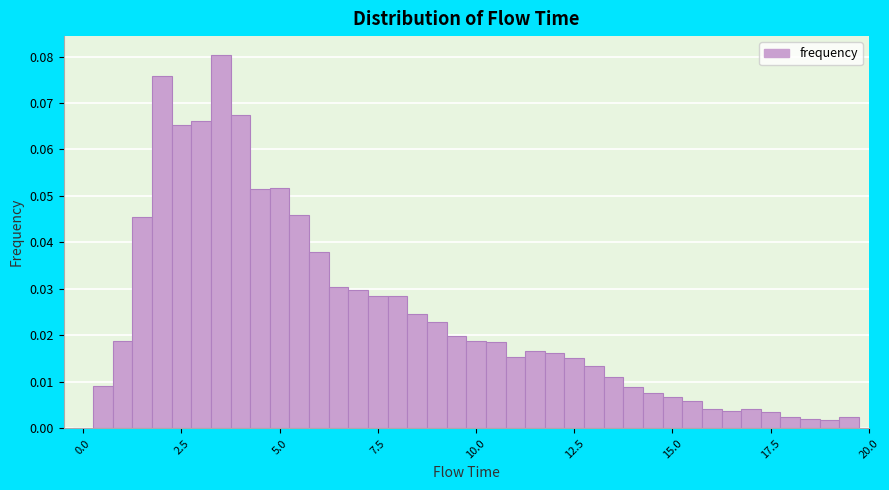

Around what value on the x-axis is the tallest bar? Give the approximate position of its centre, as read against the axis.

3.5